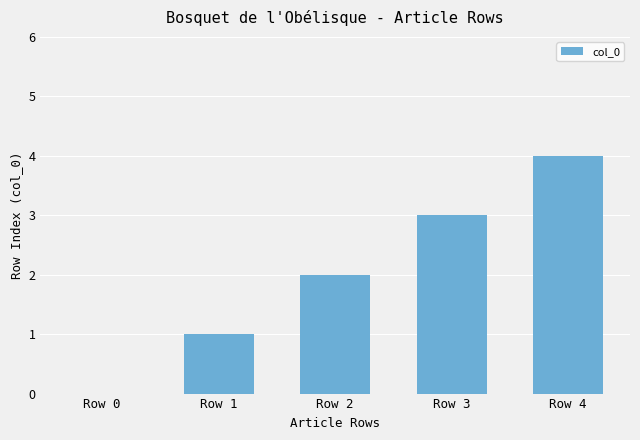

What is the greatest value displayed?

4